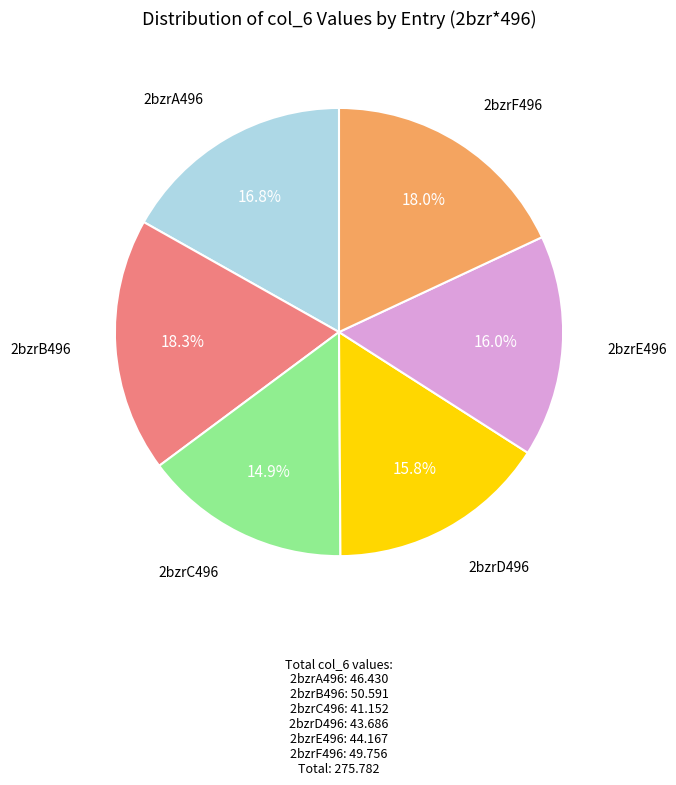

To the nearest percent, what is the combined percentage of 2bzrA496 and 2bzrF496?

35%